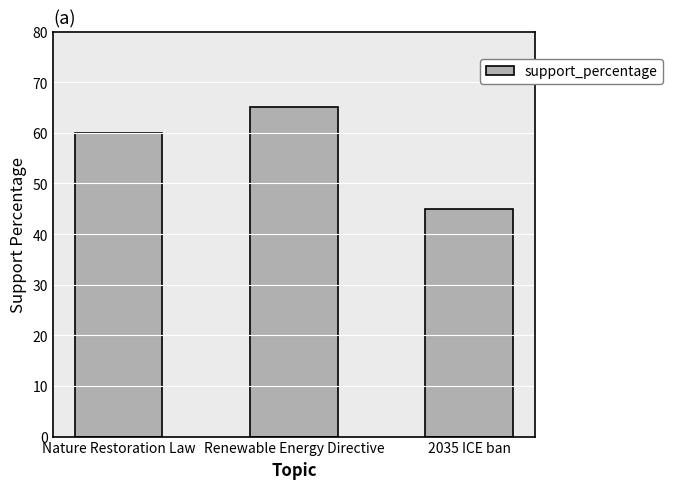

Rank the categories by value from lowest to highest.

2035 ICE ban, Nature Restoration Law, Renewable Energy Directive